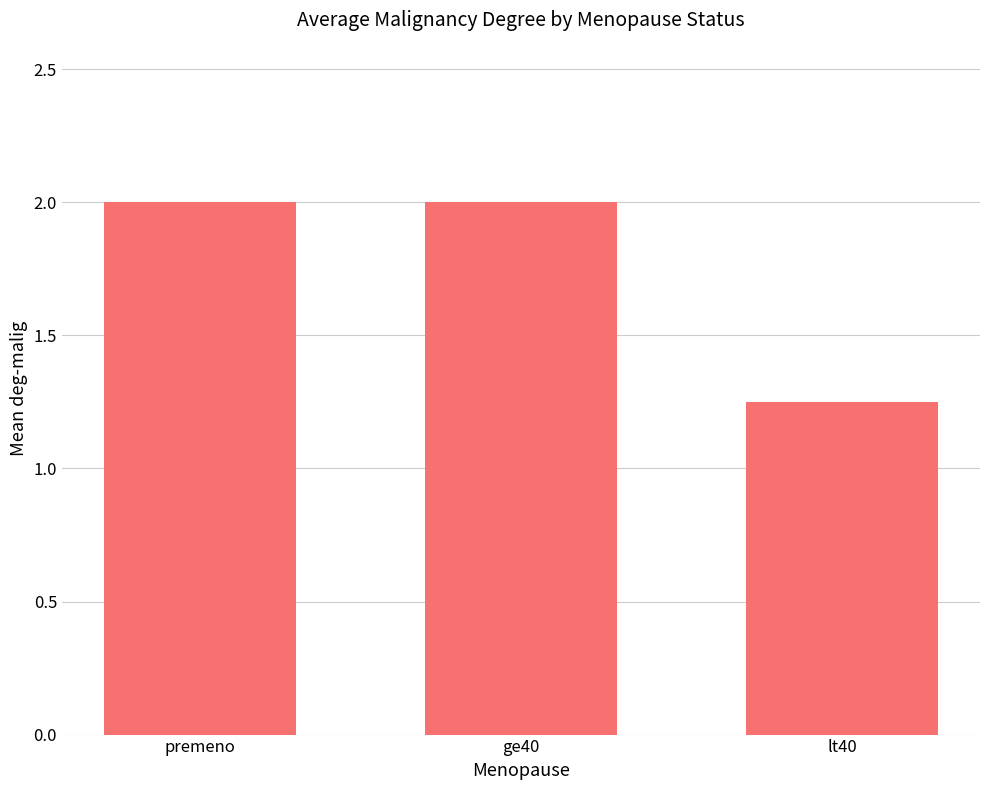

What is the greatest value displayed?

2.0